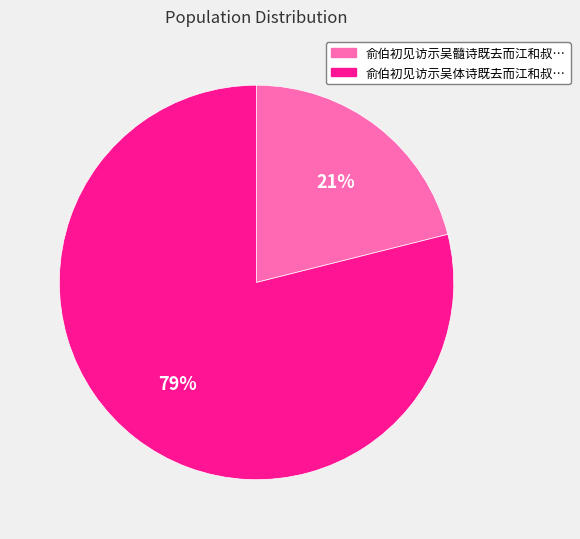

Is there any slice that represents more than half of the pie?

Yes